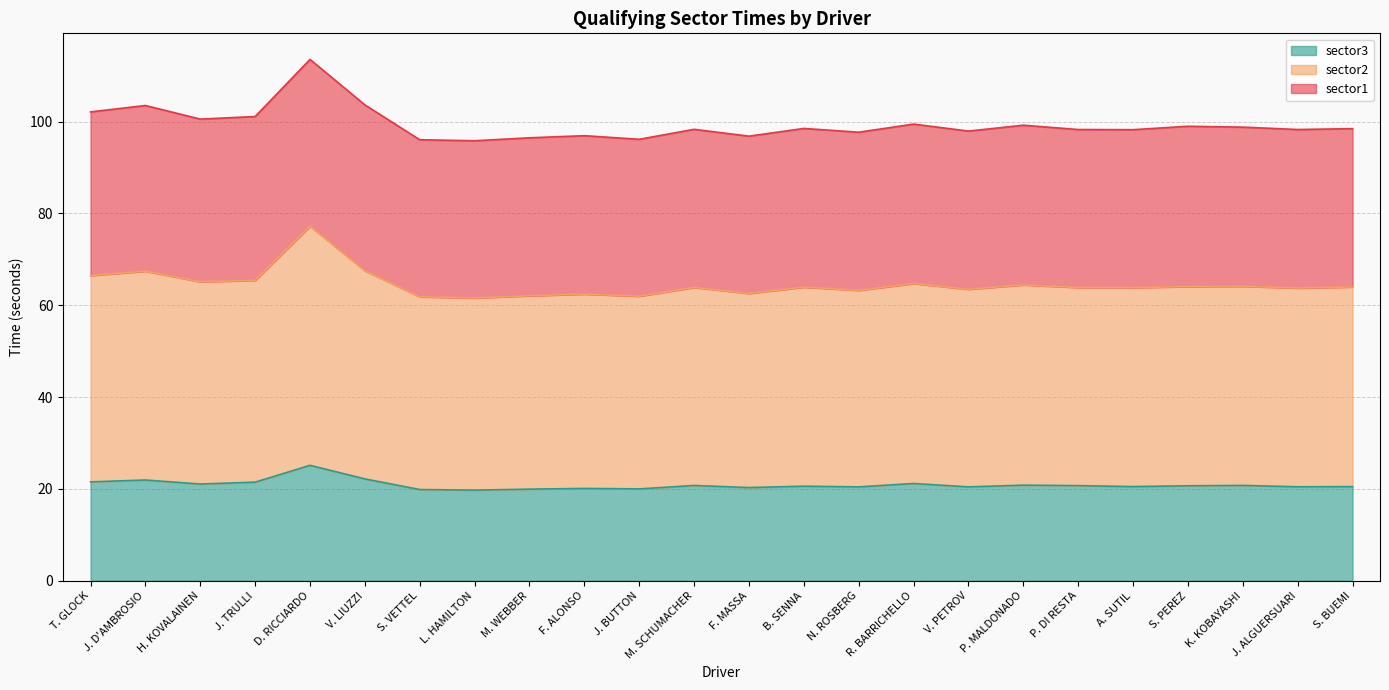

What is the label of the 13th point from the left?

F. MASSA